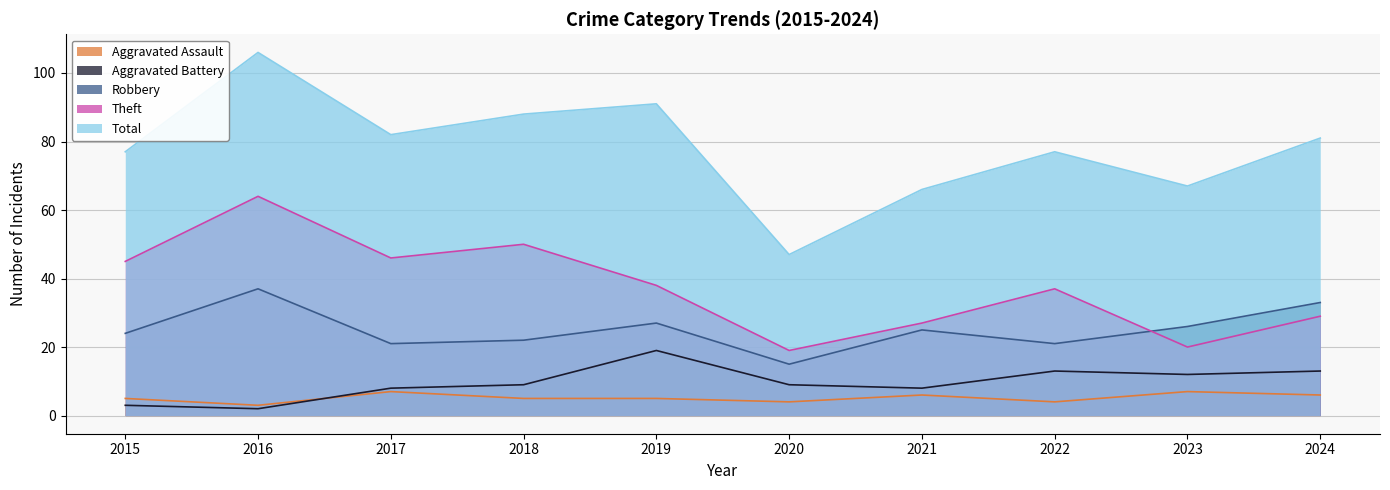

What is the total value across all series at 2017?

164